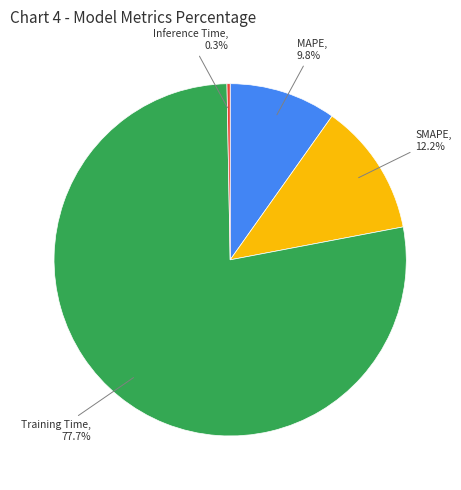

True or false: MAPE accounts for 10% of the total.

True